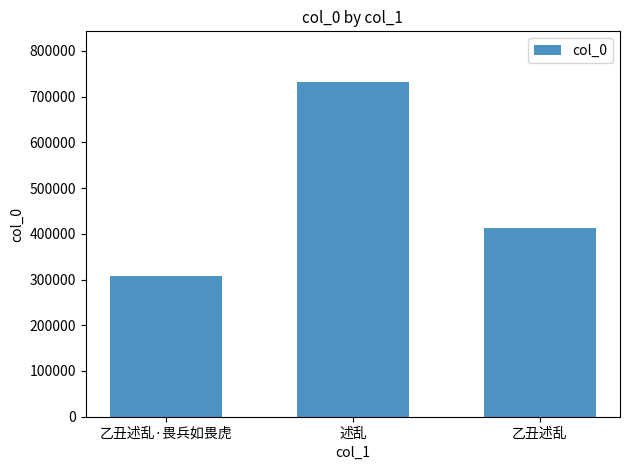

Does the chart contain stacked bars?

No